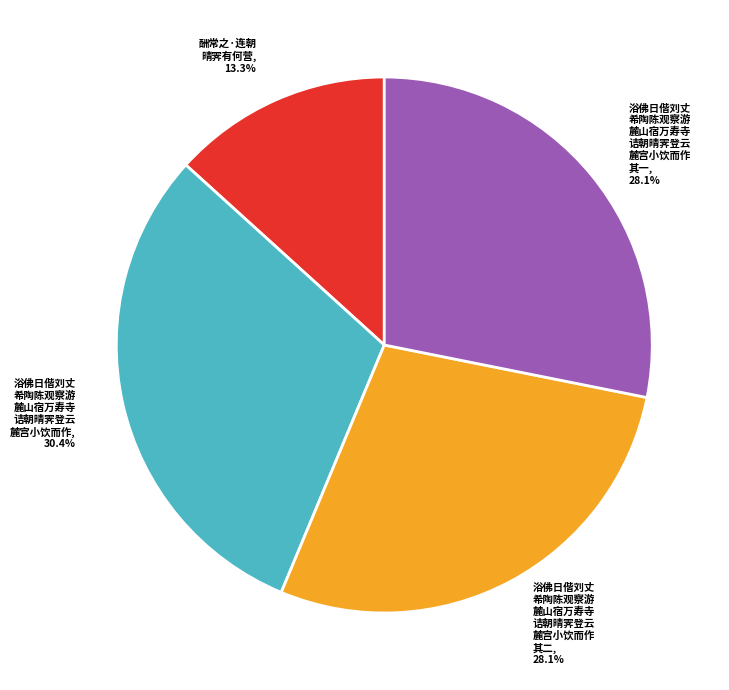

What is the smallest slice in the pie chart?

酬常之·连朝 晴霁有何营